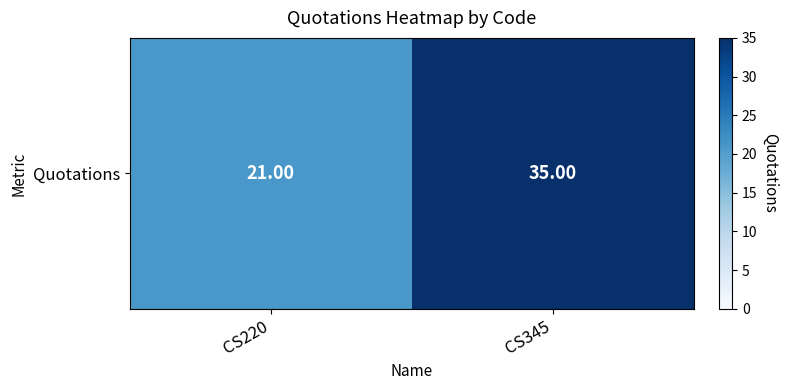

What is the maximum value shown in the chart?

35